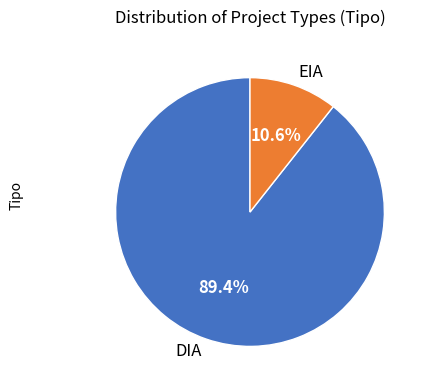

What is the ratio of the value at DIA to the value at EIA?

8.4